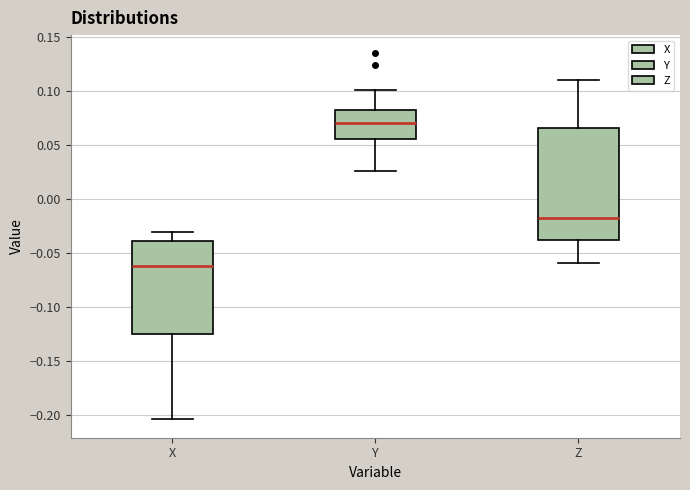

Which box is the tallest, from its lower edge to its upper edge?

Z